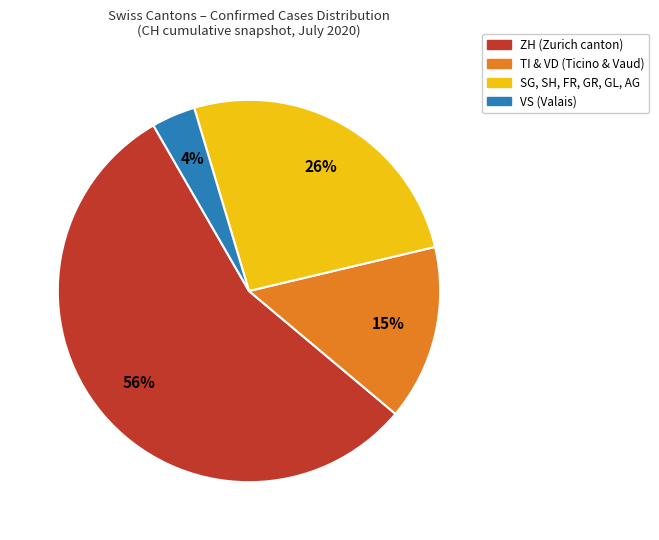

Is there any slice that represents more than half of the pie?

Yes